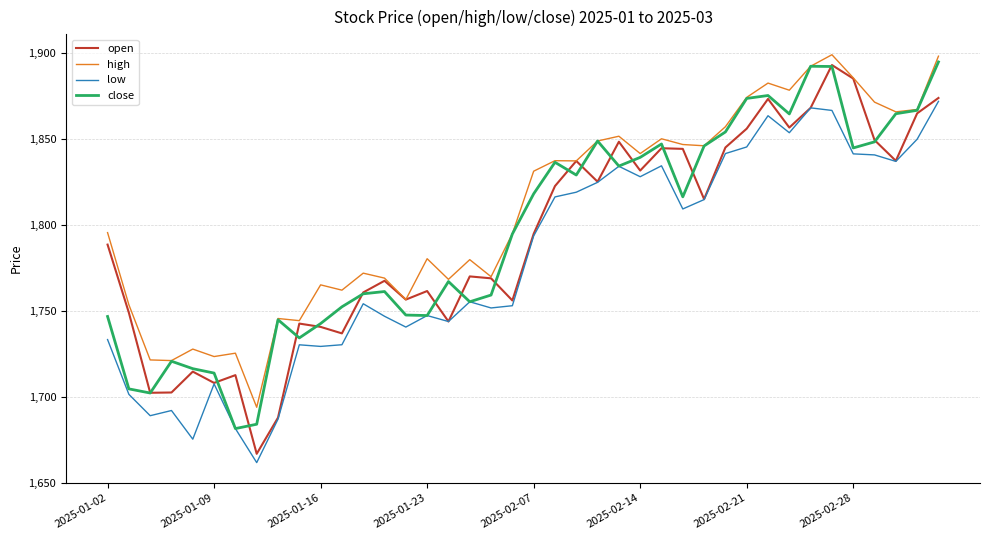

What is the sum of all close values?

71824.9